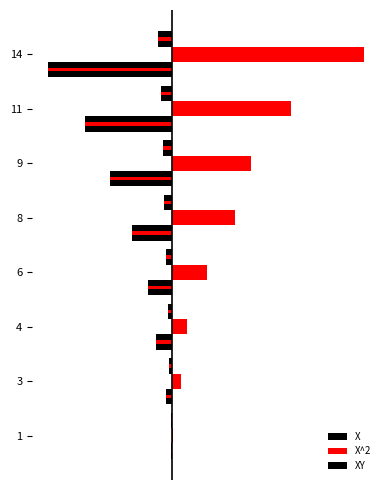

Which series changed the most between 6 and 14?

X^2